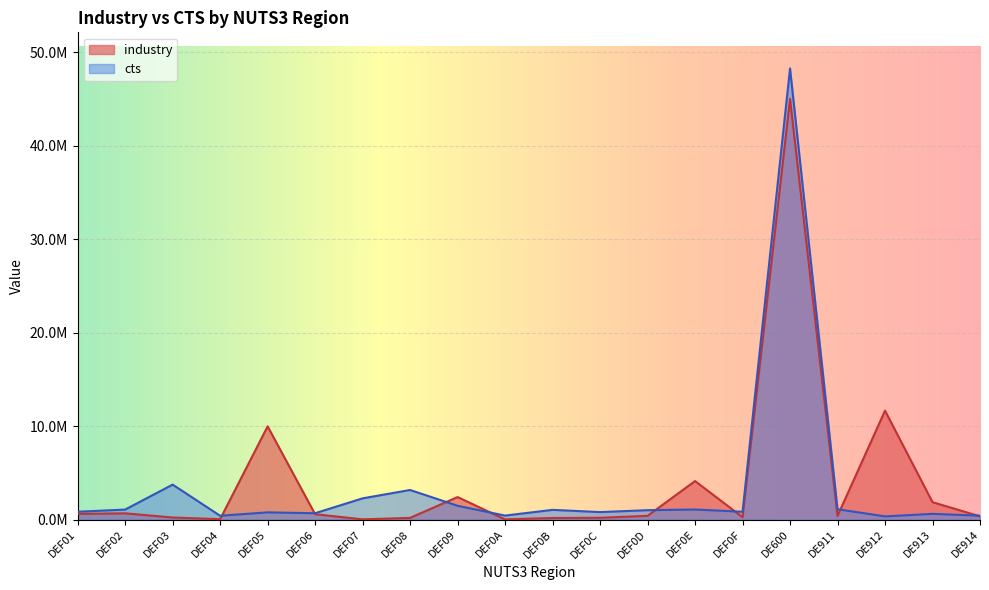

What is the average value of the cts series?

3521309.1